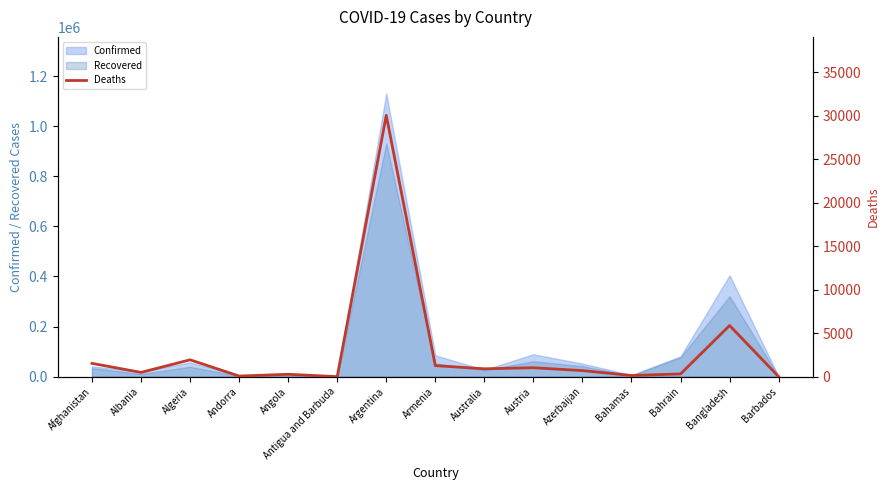

What is the label of the 14th point from the left?

Bangladesh